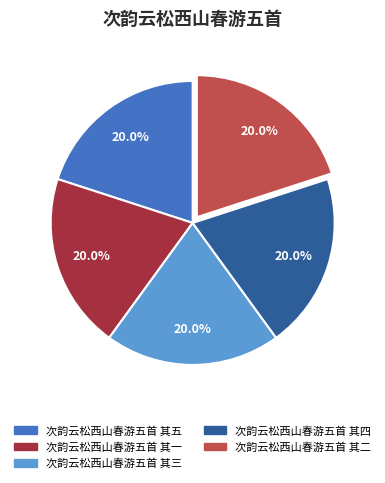

To the nearest percent, what percentage of the pie is 次韵云松西山春游五首 其三?

20%